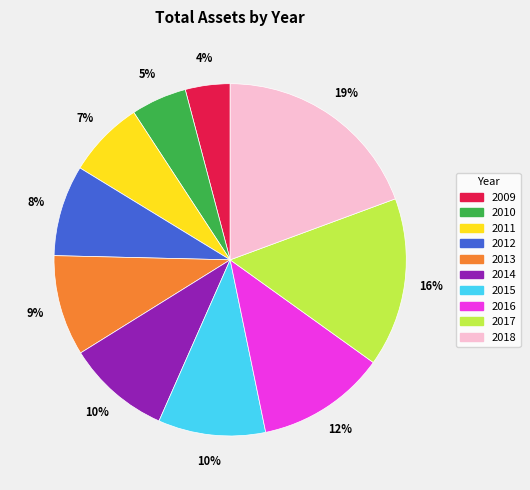

How many slices are in this pie chart?

10